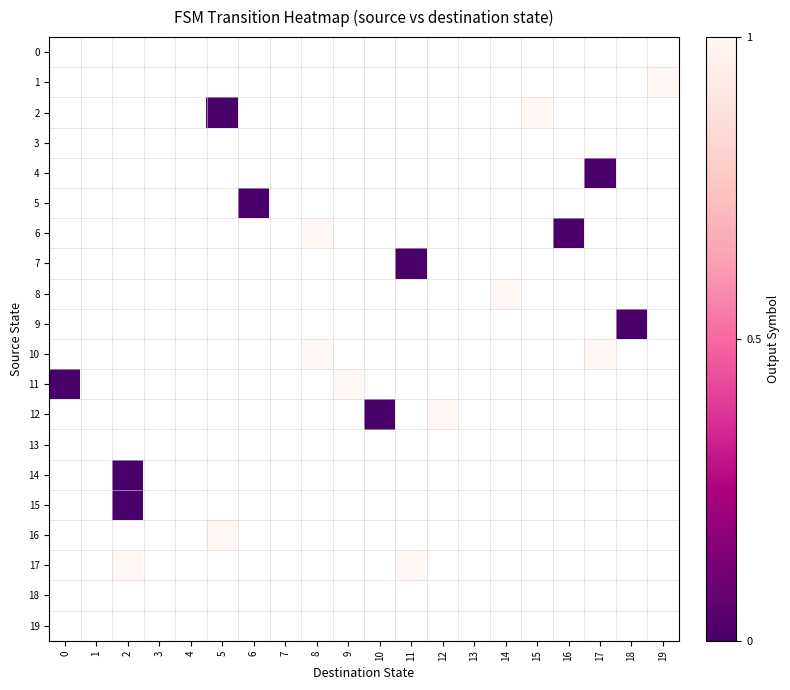

Which series has the largest range (max minus min)?

11